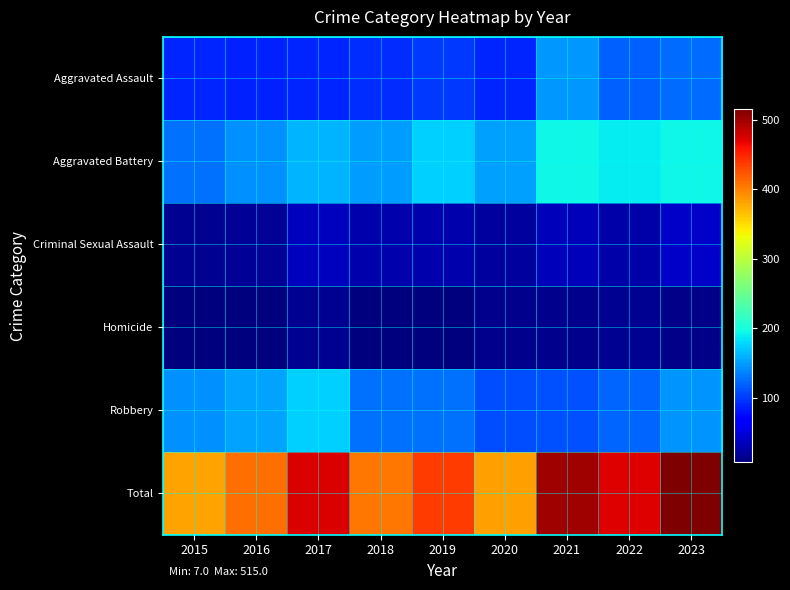

Rank the series at 2017 from highest to lowest value.

Total, Robbery, Aggravated Battery, Aggravated Assault, Criminal Sexual Assault, Homicide